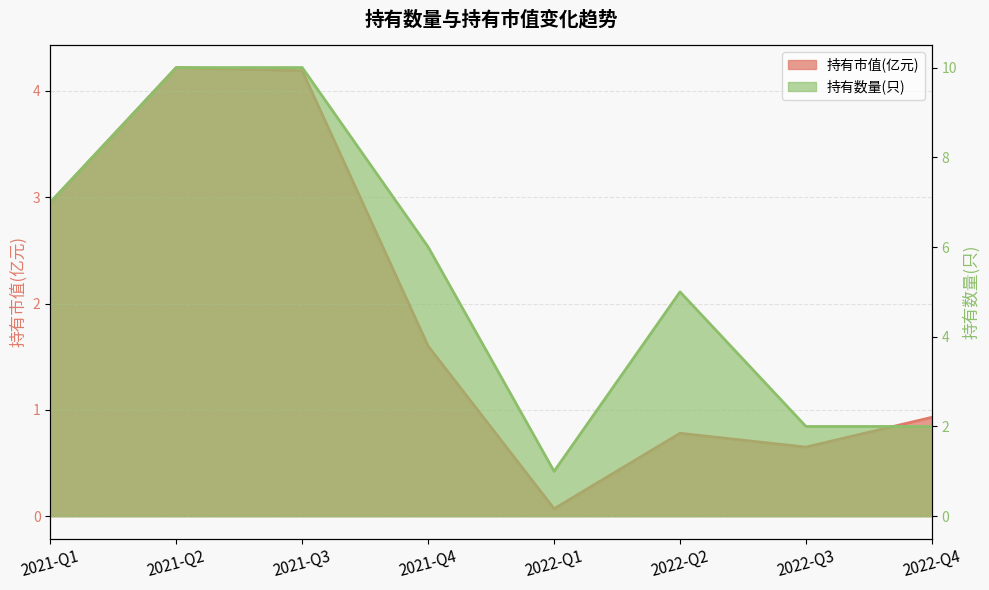

True or false: 持有数量(只) and 持有市值(亿元) intersect in this chart.

False